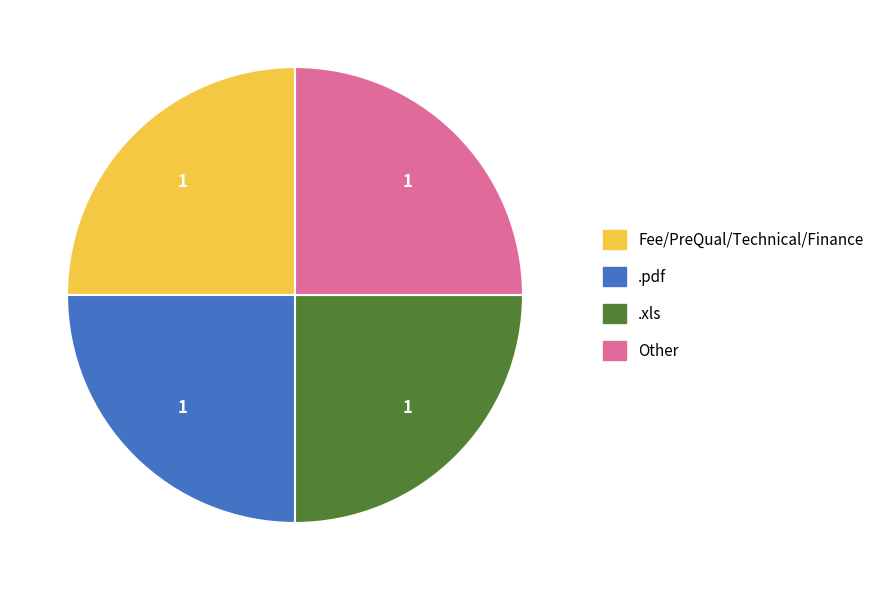

Is there a majority slice in this chart?

No